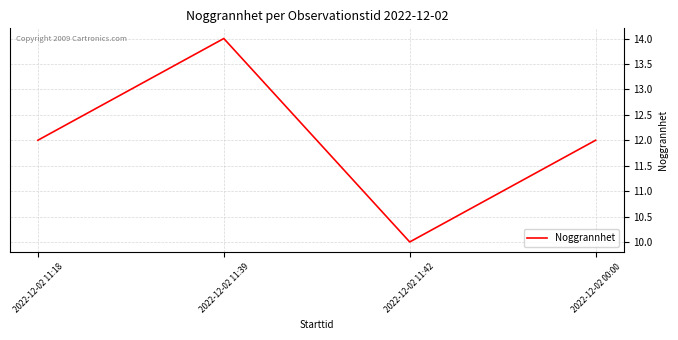

What is the average value?

12